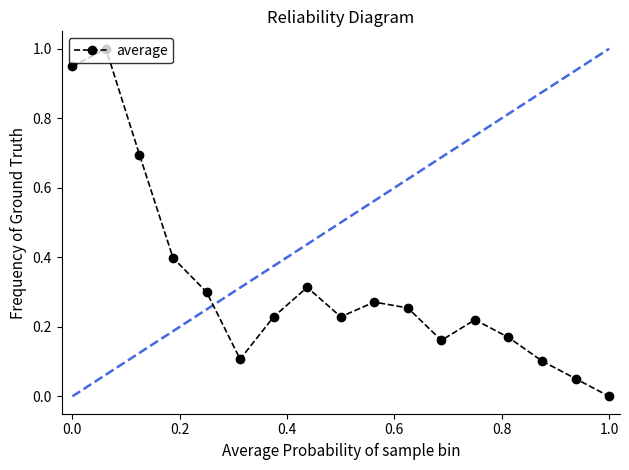

What is the maximum value shown in the chart?

1.0